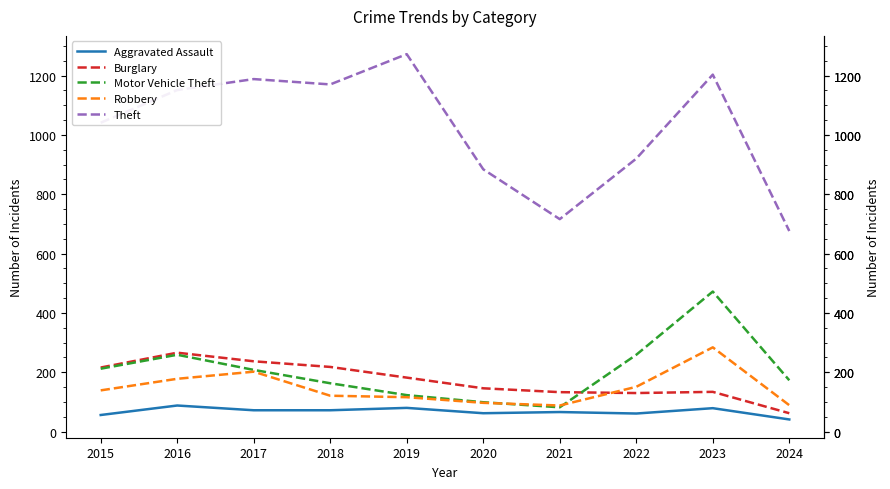

True or false: Theft and Burglary cross at least once.

False